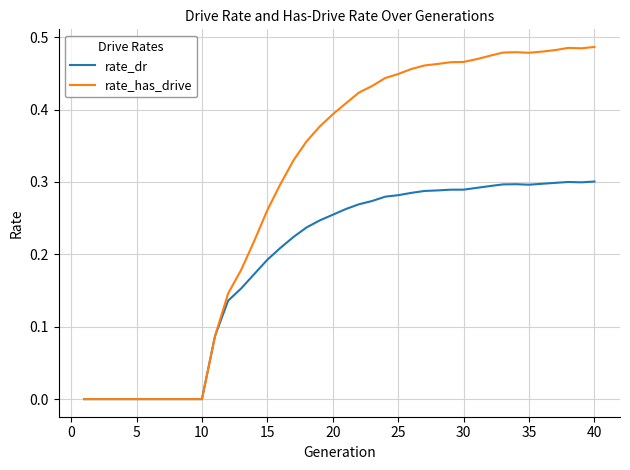

Which series has the largest range (max minus min)?

rate_has_drive